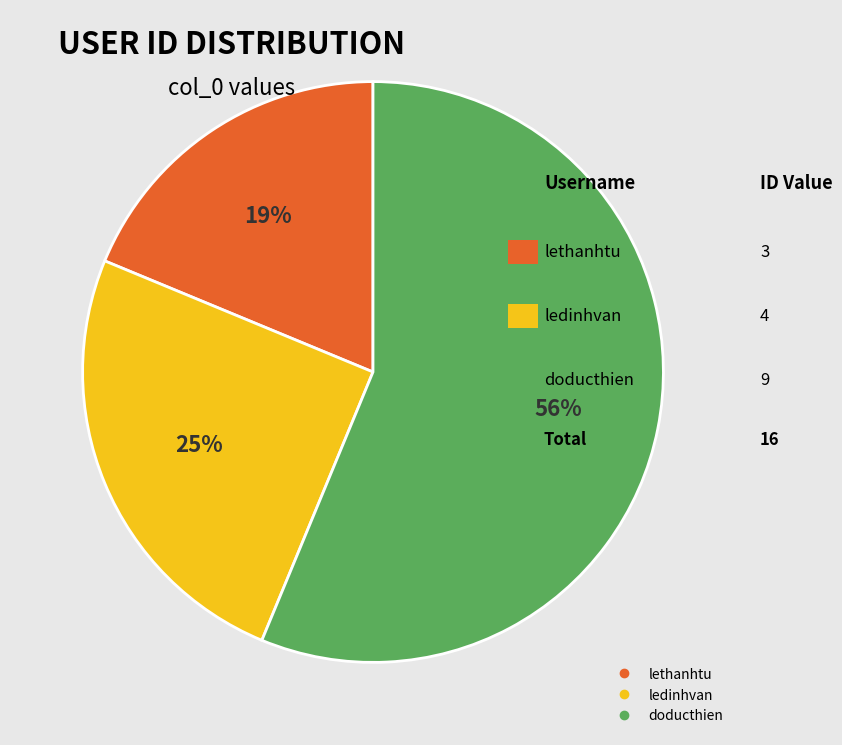

Between ledinhvan and lethanhtu, which is larger?

ledinhvan